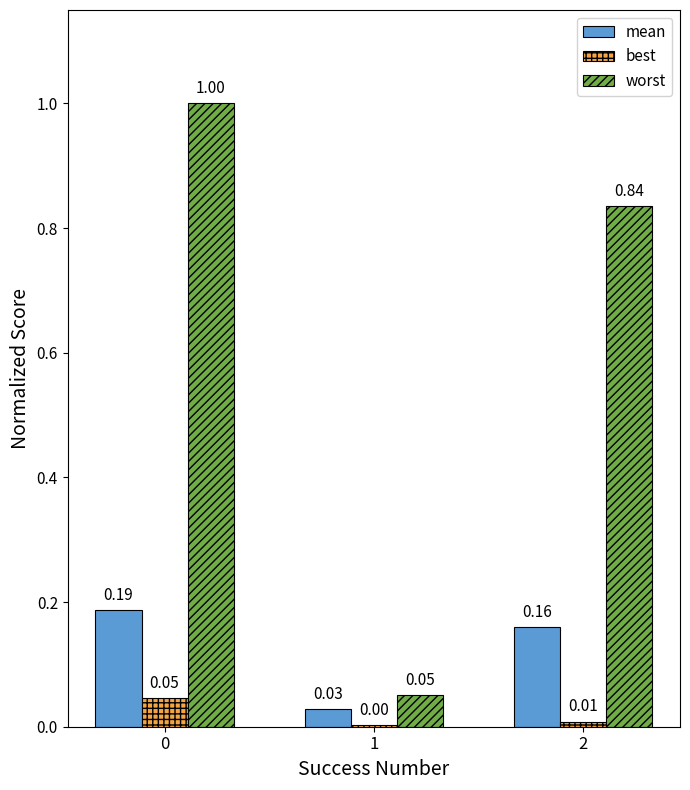

Is the value of worst at 0 greater than the value of best at 2?

Yes